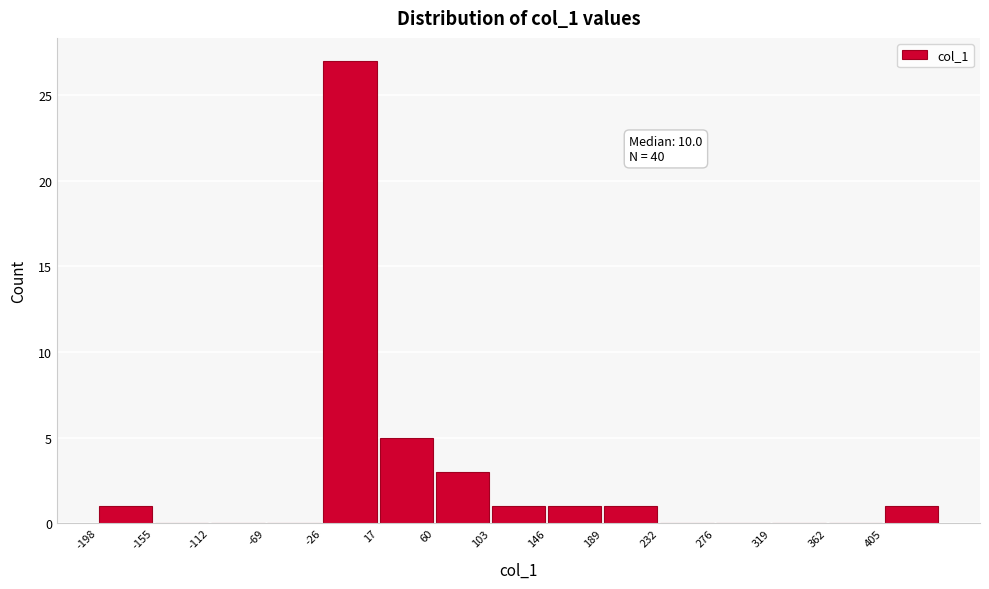

Which range on the x-axis has the tallest bar?

-25 to 15